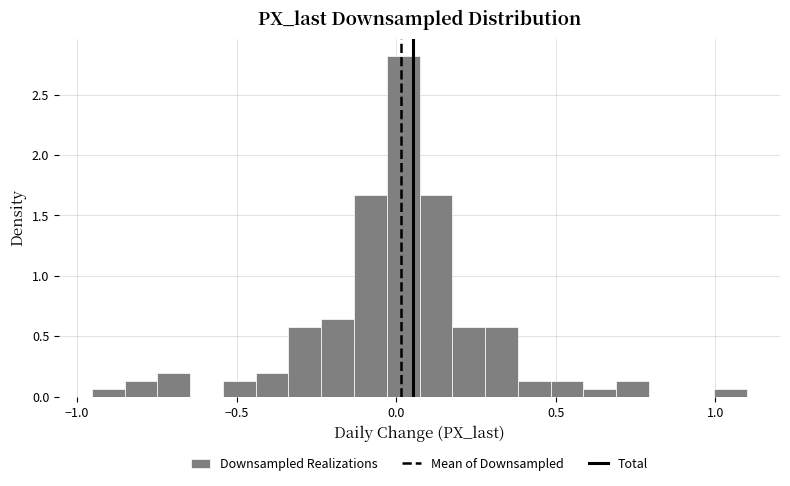

Read against the x-axis, roughly where is the centre of the tallest bar?

0.00